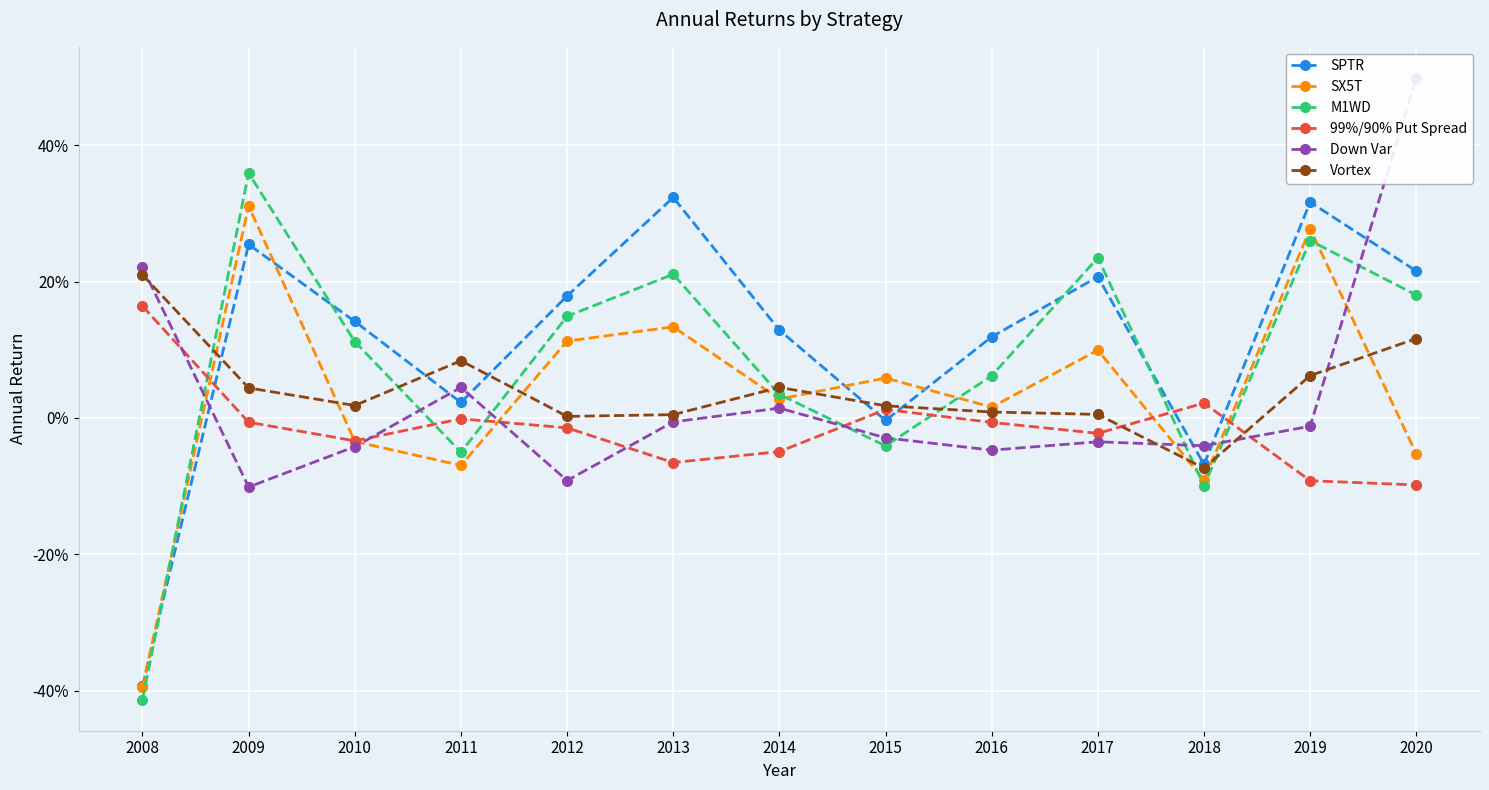

Is the value of SPTR at 2019 greater than the value of M1WD at 2017?

Yes